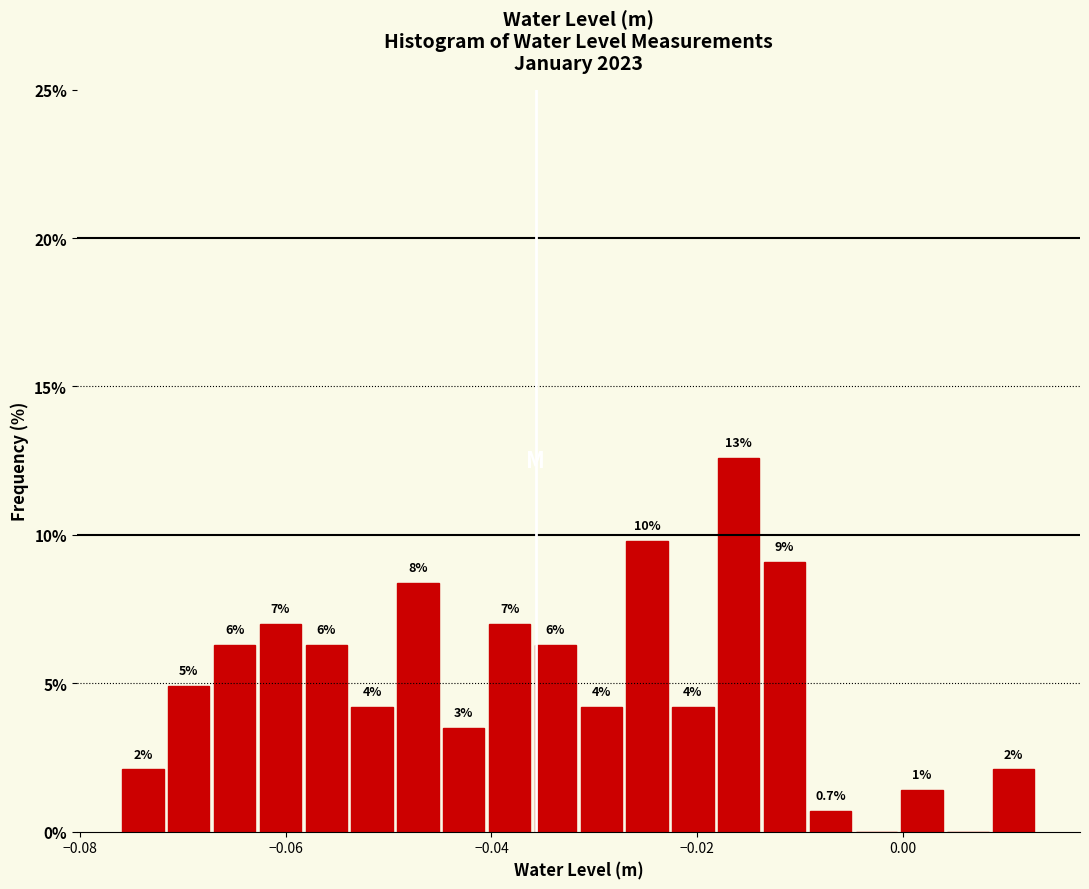

Around what value on the x-axis is the tallest bar? Give the approximate position of its centre, as read against the axis.

-0.016